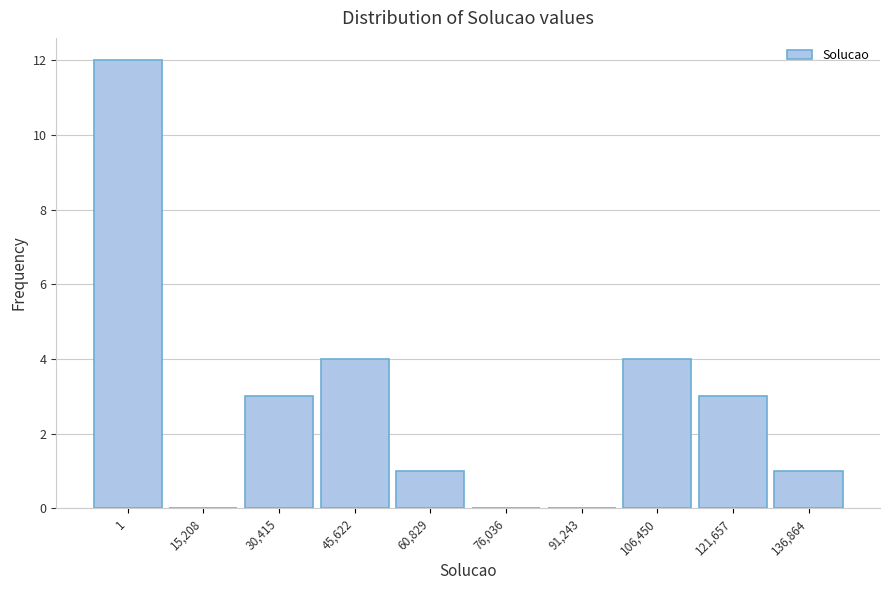

Reading right to left, what are all the values shown in this chart?

136,864=1	121,657=3	106,450=4	91,243=0	76,036=0	60,829=1	45,622=4	30,415=3	15,208=0	1=12